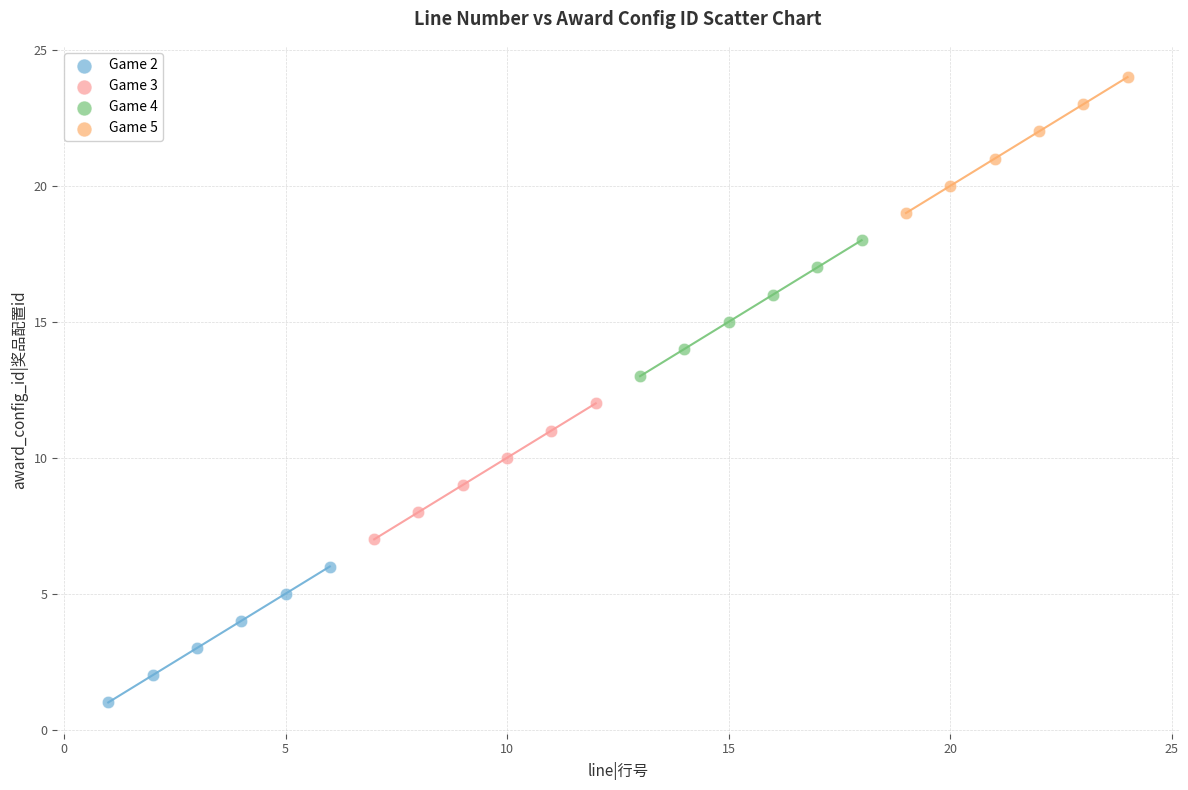

What are all the series names shown in the legend?

Game 2, Game 3, Game 4, Game 5